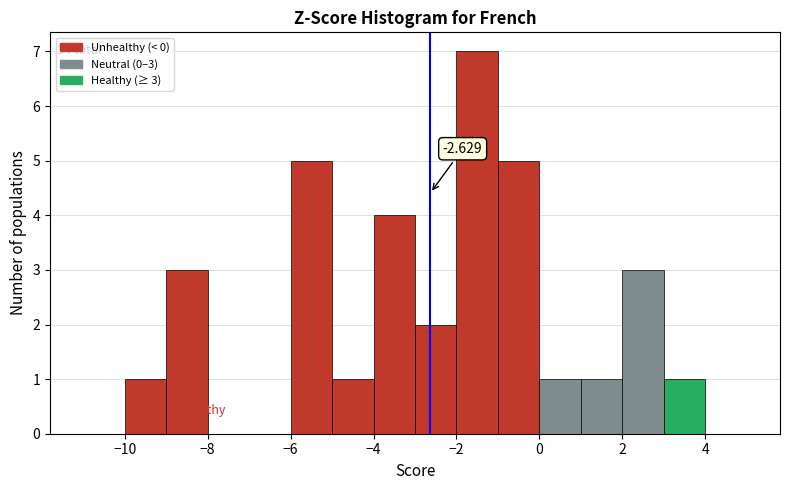

Which range on the x-axis has the tallest bar?

-2 to -1